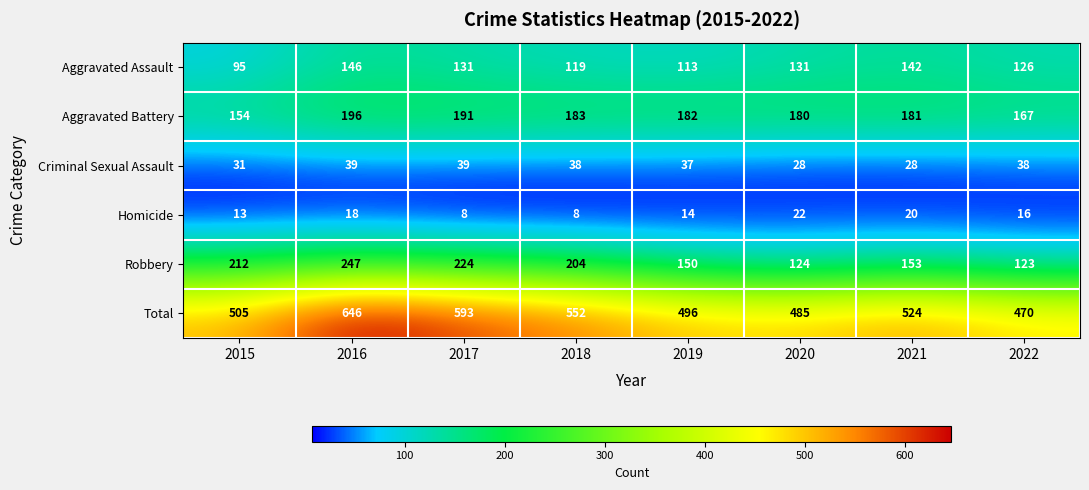

At how many categories does at least one series exceed 217?

8